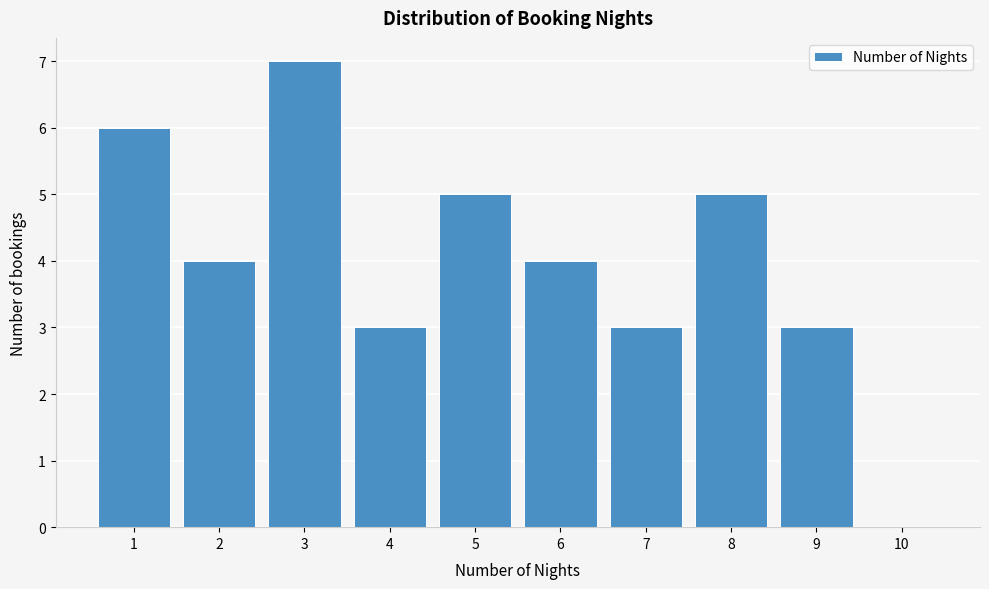

Reading left to right, transcribe this chart: for each bar, give the range it covers on the x-axis and its height. The values are not printed on the chart, so give them approximately, as read against the axis.

0.5 to 1.5: 6
1.5 to 2.5: 4
2.5 to 3.5: 7
3.5 to 4.5: 3
4.5 to 5.5: 5
5.5 to 6.5: 4
6.5 to 7.5: 3
7.5 to 8.5: 5
8.5 to 9.5: 3
9.5 to 10.5: 0